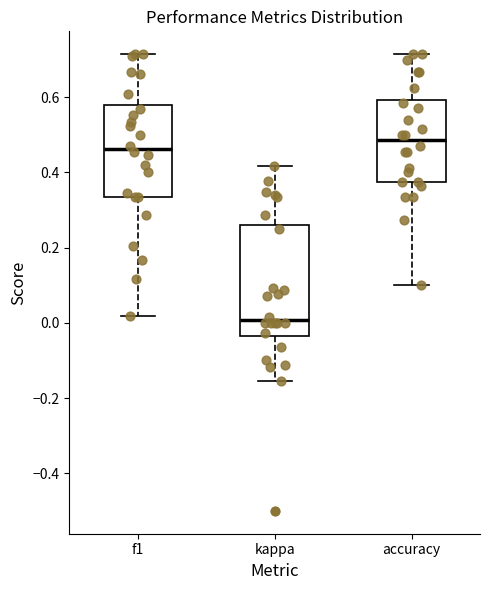

Reading left to right, transcribe this box plot: for each box, give where its median line is, the range the box spans, and where its two whiskers end, as read against the y-axis. The values are not printed on the chart, so give them approximately, as read against the axis.

f1: median 0.46, box 0.34 to 0.58, whiskers 0.02 to 0.72
kappa: median 0.00, box -0.04 to 0.26, whiskers -0.16 to 0.42
accuracy: median 0.48, box 0.38 to 0.60, whiskers 0.10 to 0.72